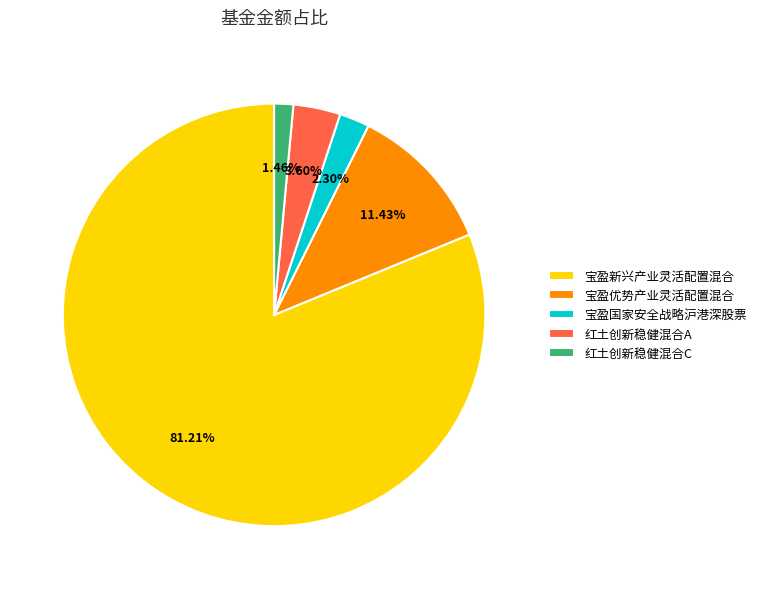

Count the number of slices in the pie.

5